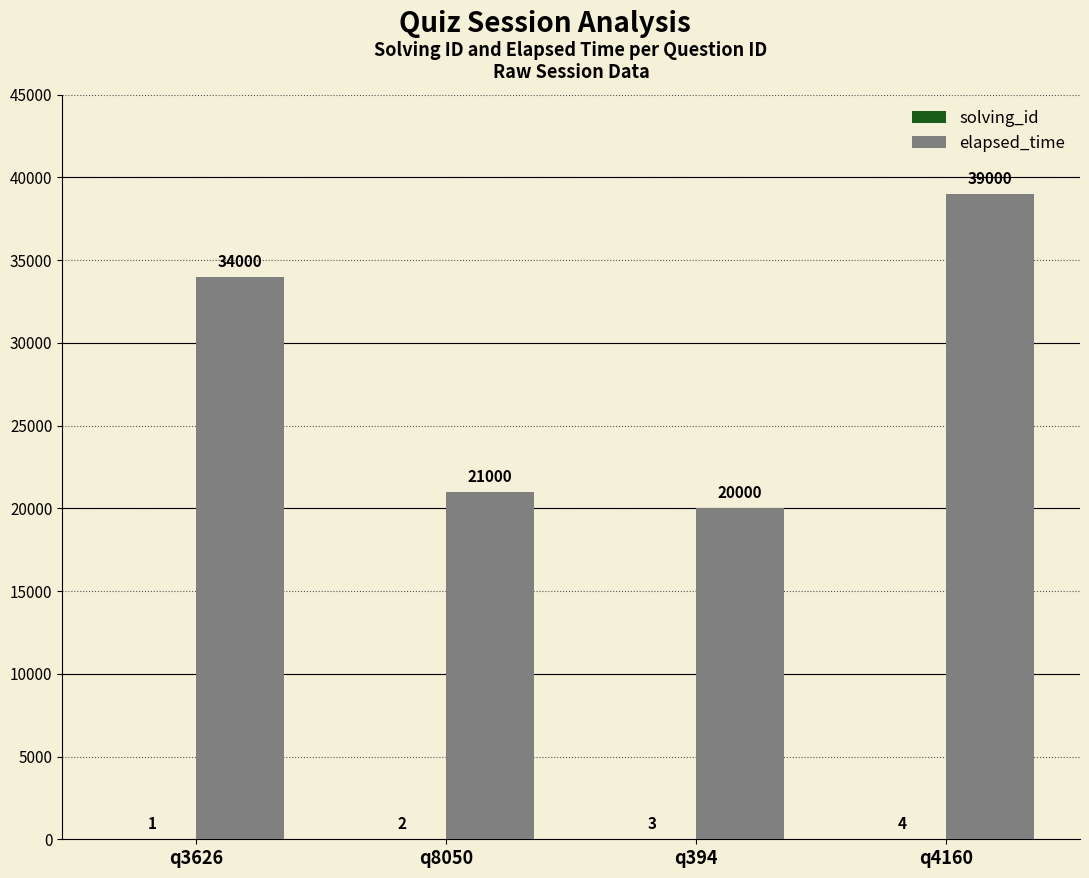

What is the spread (max minus min) of values at q8050?

20998